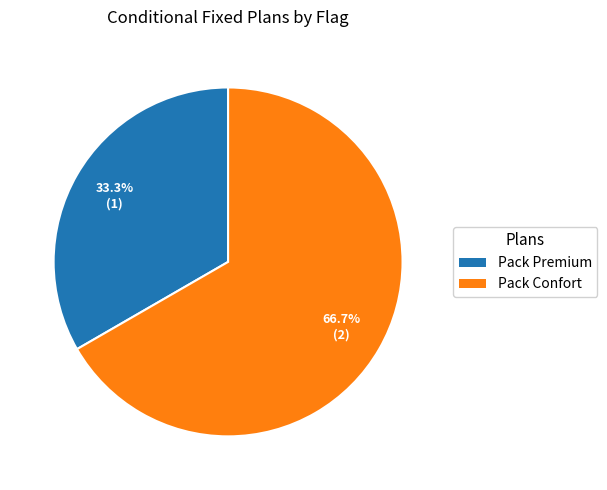

How much of the chart is everything except Pack Premium?

66.7%